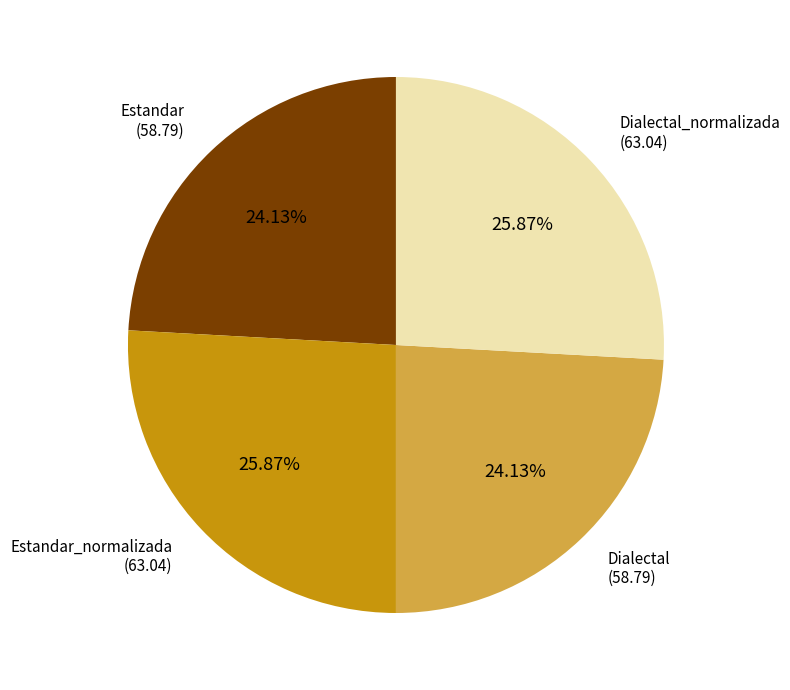

Does any single category account for the majority?

No